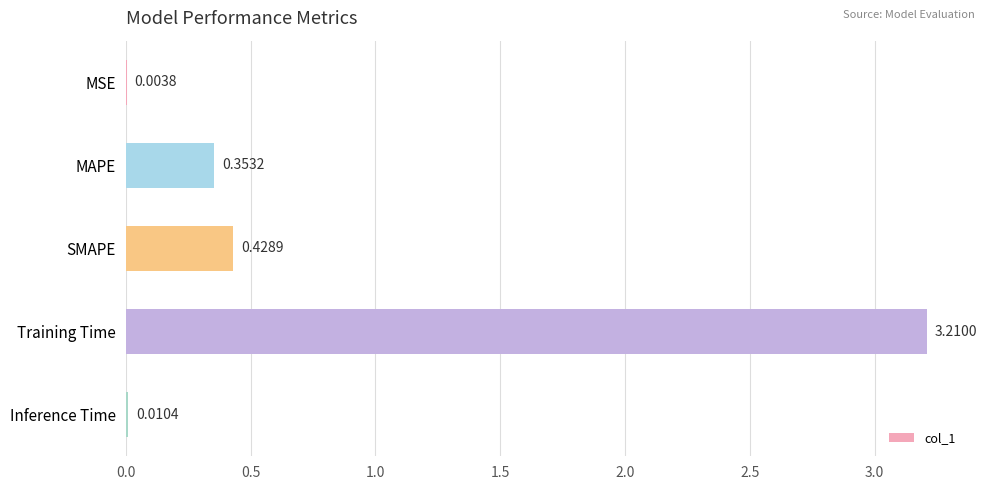

At which label is the value closest to 1?

SMAPE